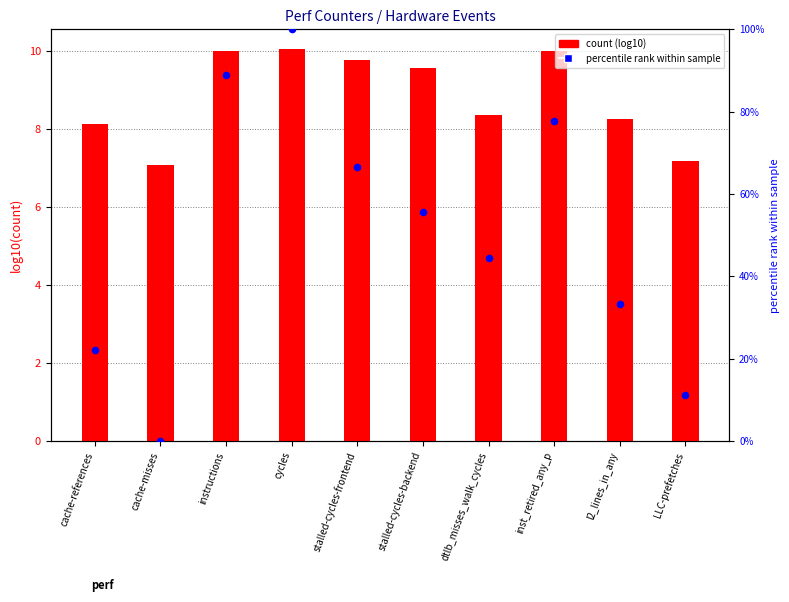

What is the total value across all series at cache-misses?

7.1